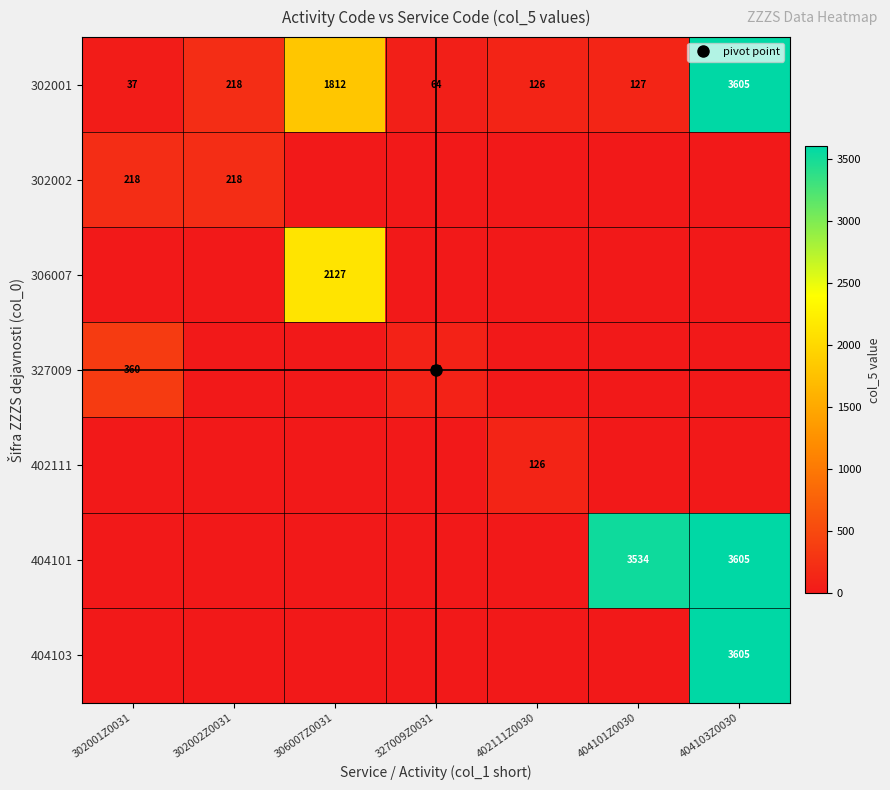

At which category is the sum across all series the highest?

404103Z0030